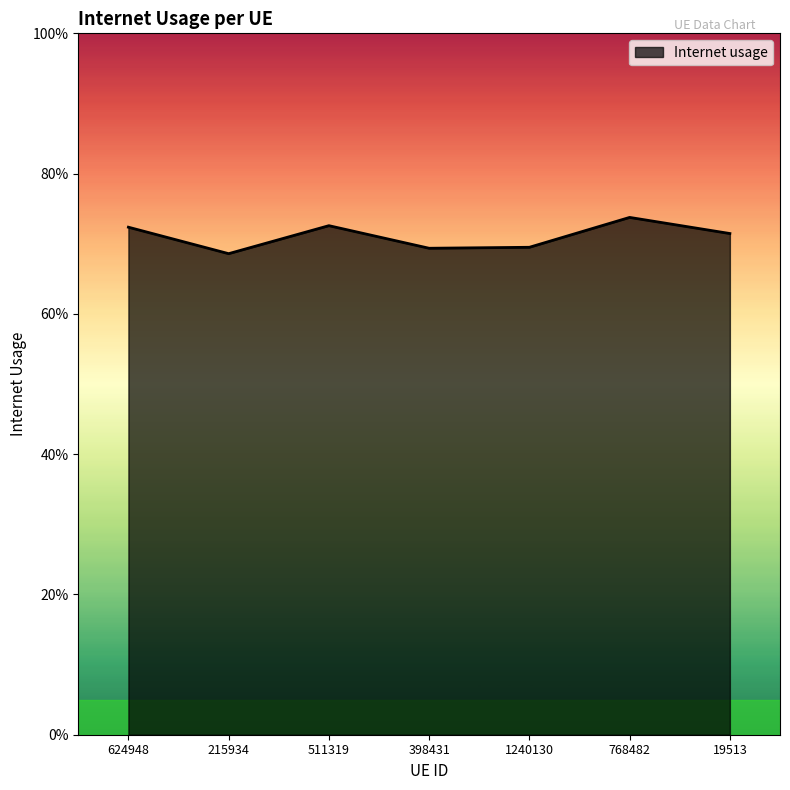

Is this an area chart (filled region under the line)?

Yes